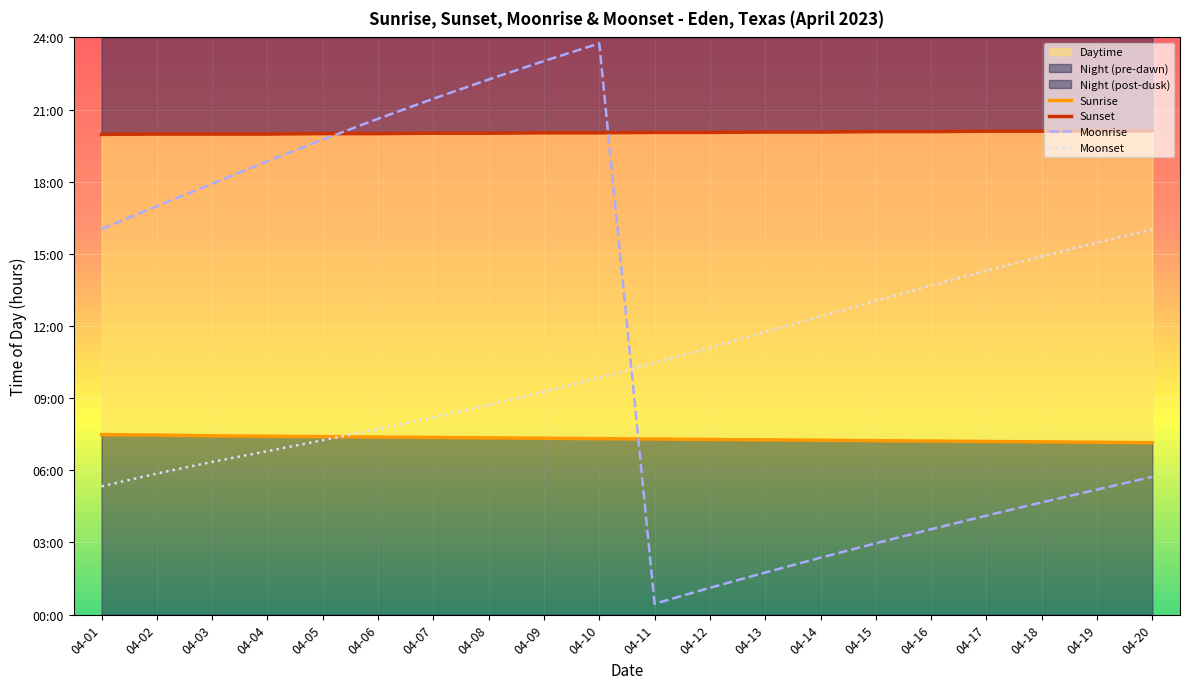

How many intersections are there between Moonset and Sunrise?

1